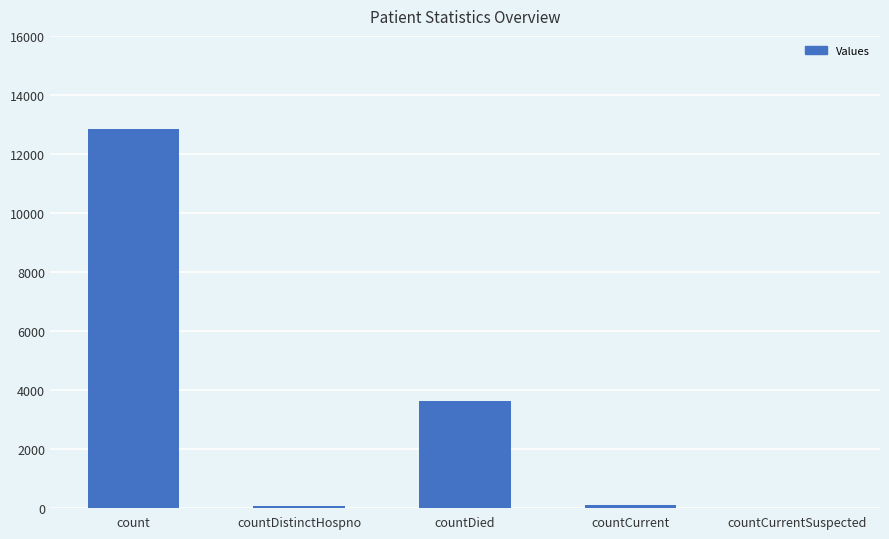

What is the maximum value shown in the chart?

12855